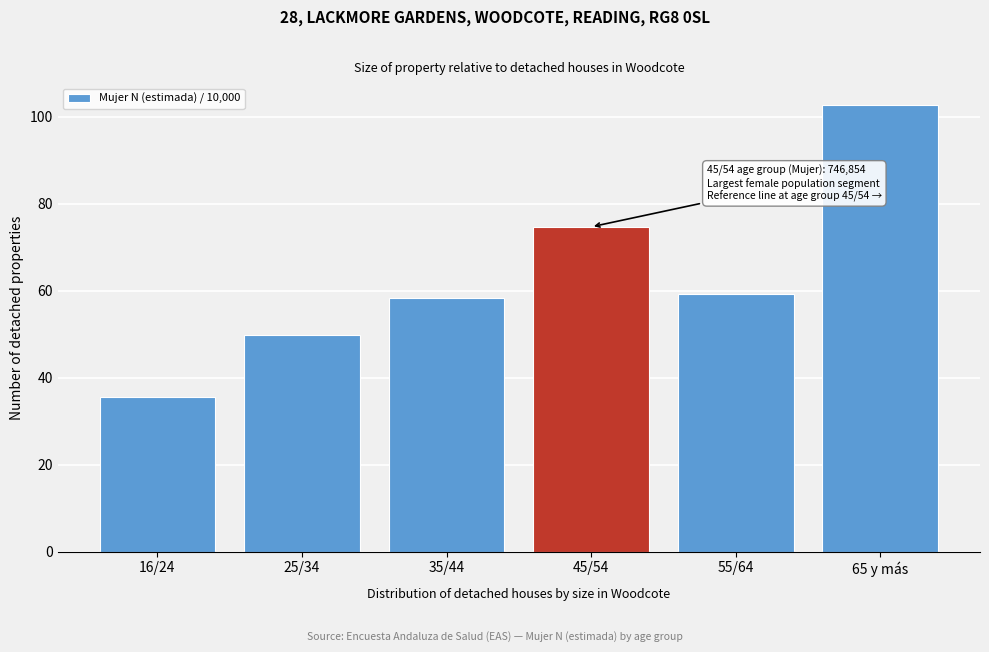

Reading right to left, transcribe all the data shown in this chart.

102.6	59.3	74.7	58.3	49.9	35.5